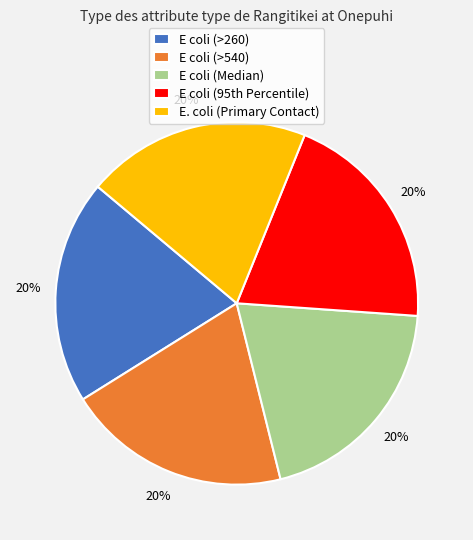

What is the ratio of the value at E coli (>260) to the value at E coli (Median)?

1.0